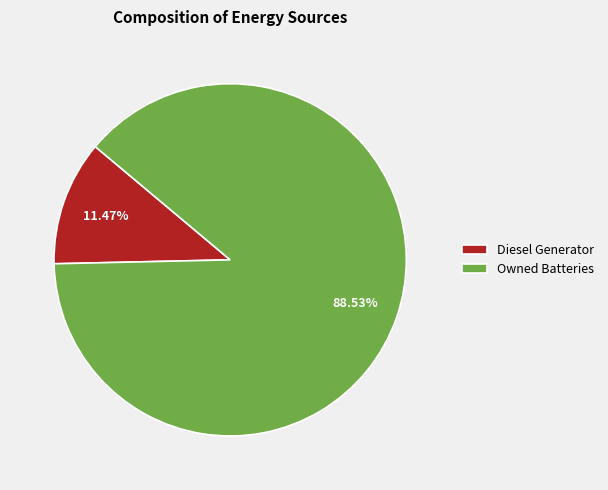

Combined, do Owned Batteries and Diesel Generator account for over 50%?

Yes